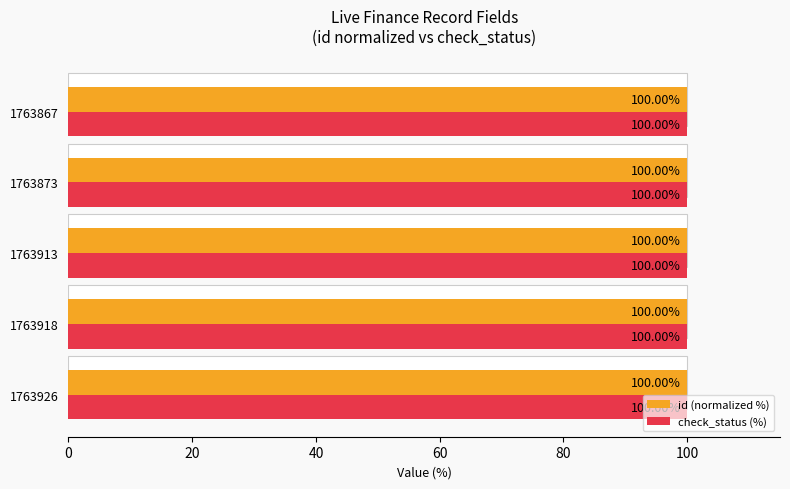

What is the value of the id (normalized %) bar at the 5th from the left?

100.0